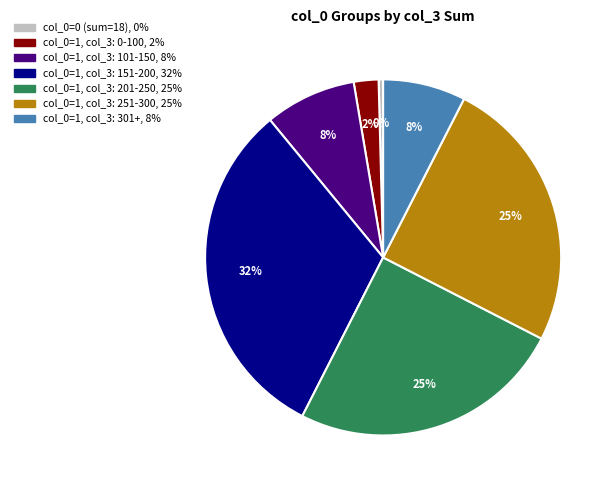

Does any single category account for the majority?

No